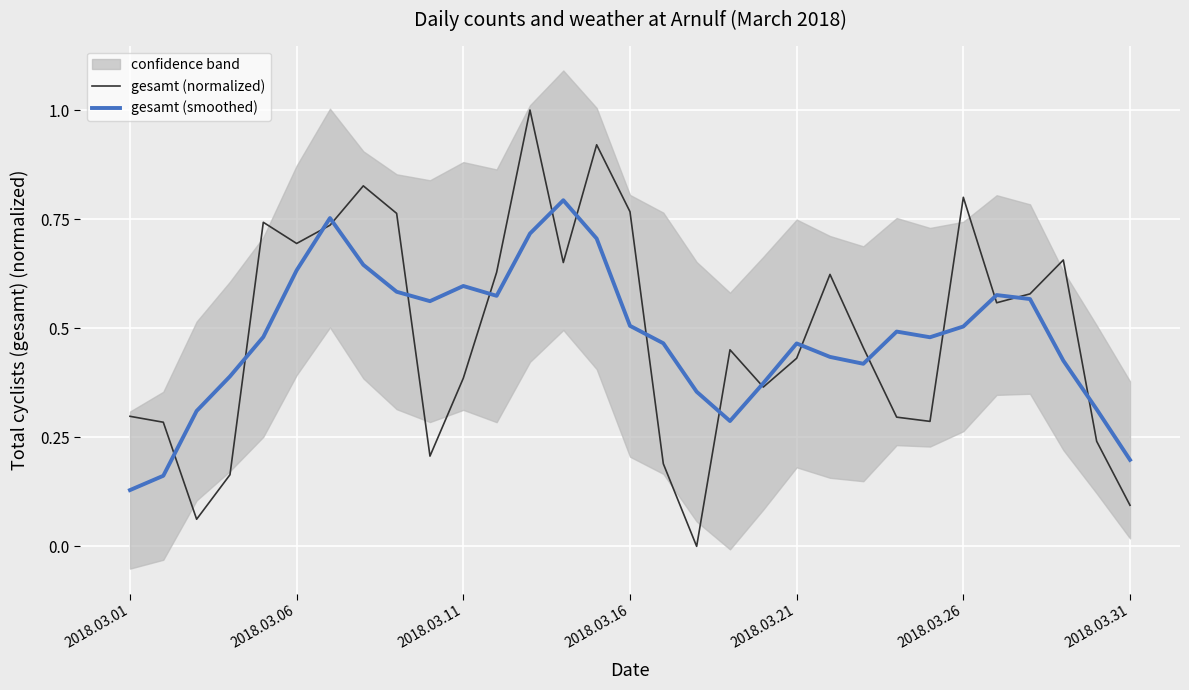

What is the highest value of the gesamt (normalized) series?

1.0